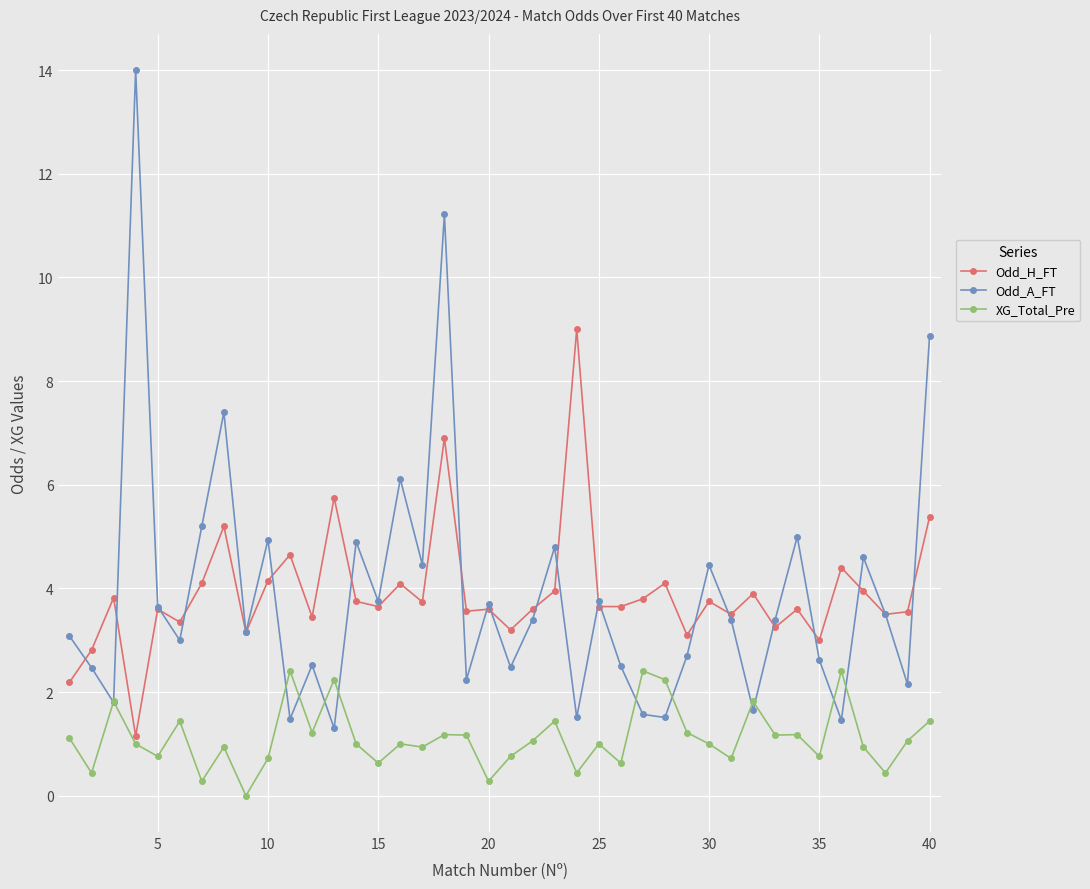

What is the value of the XG_Total_Pre point at the 22nd from the left?

1.1